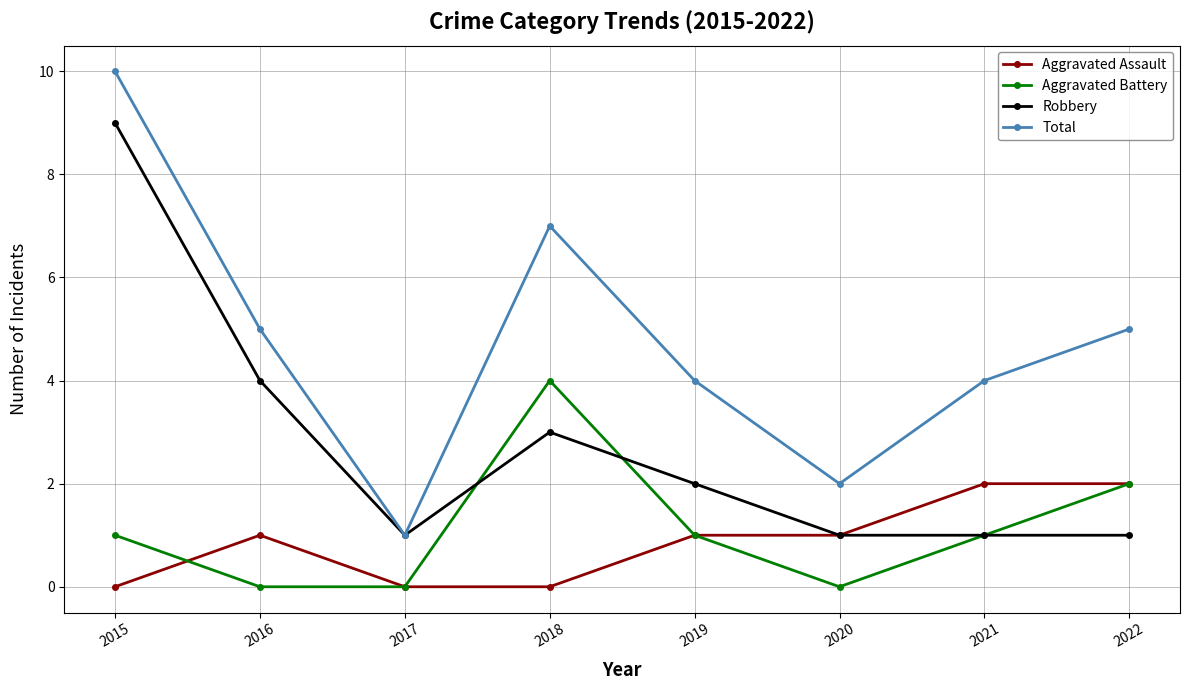

True or false: Robbery has more than 2 points higher than both neighbors.

False